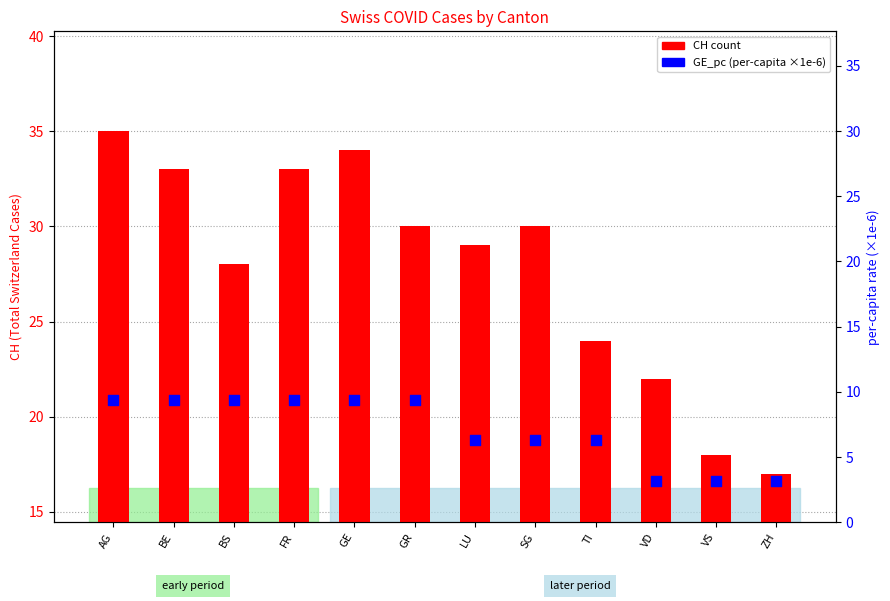

At which category is the sum across all series the highest?

AG